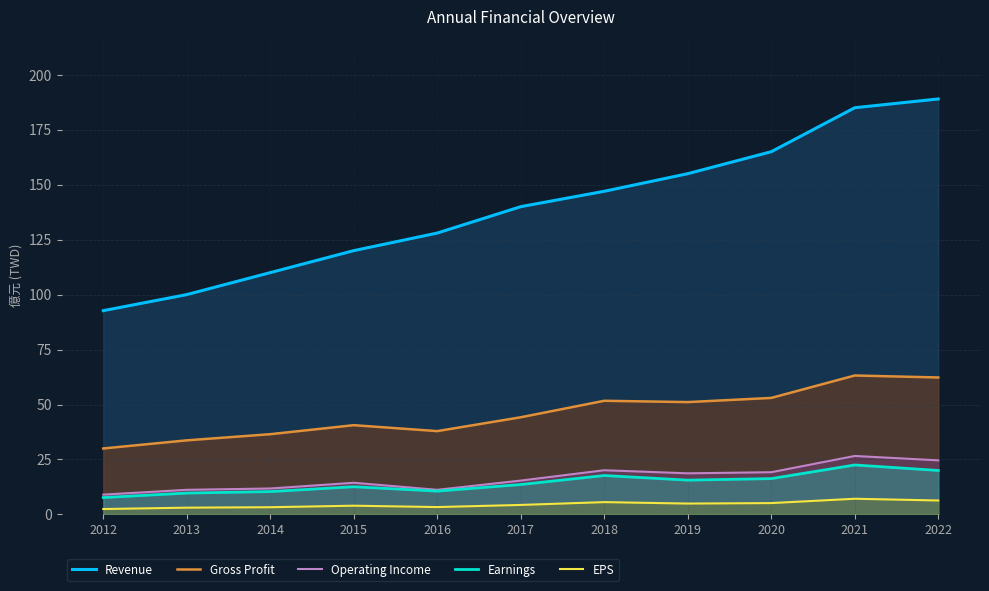

What is the highest value of the Revenue series?

189.0